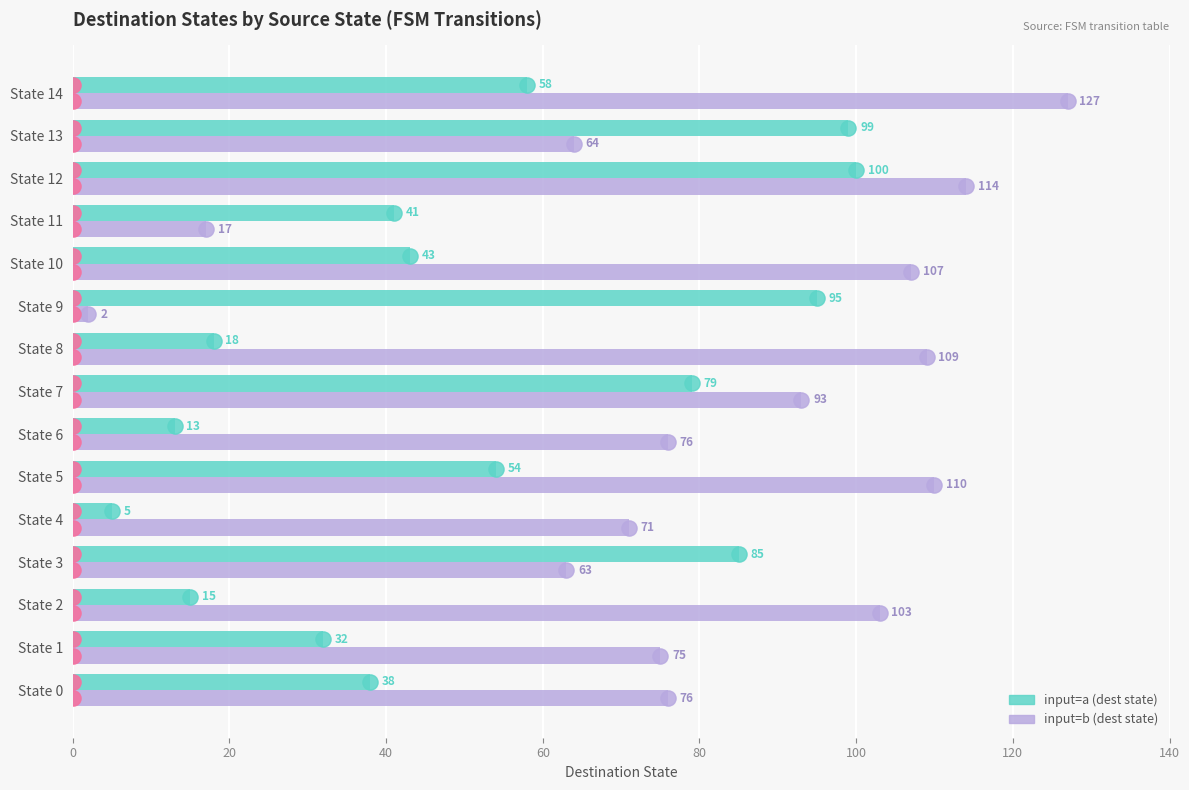

Which series has the largest Y range (max minus min)?

input=b (dest state)